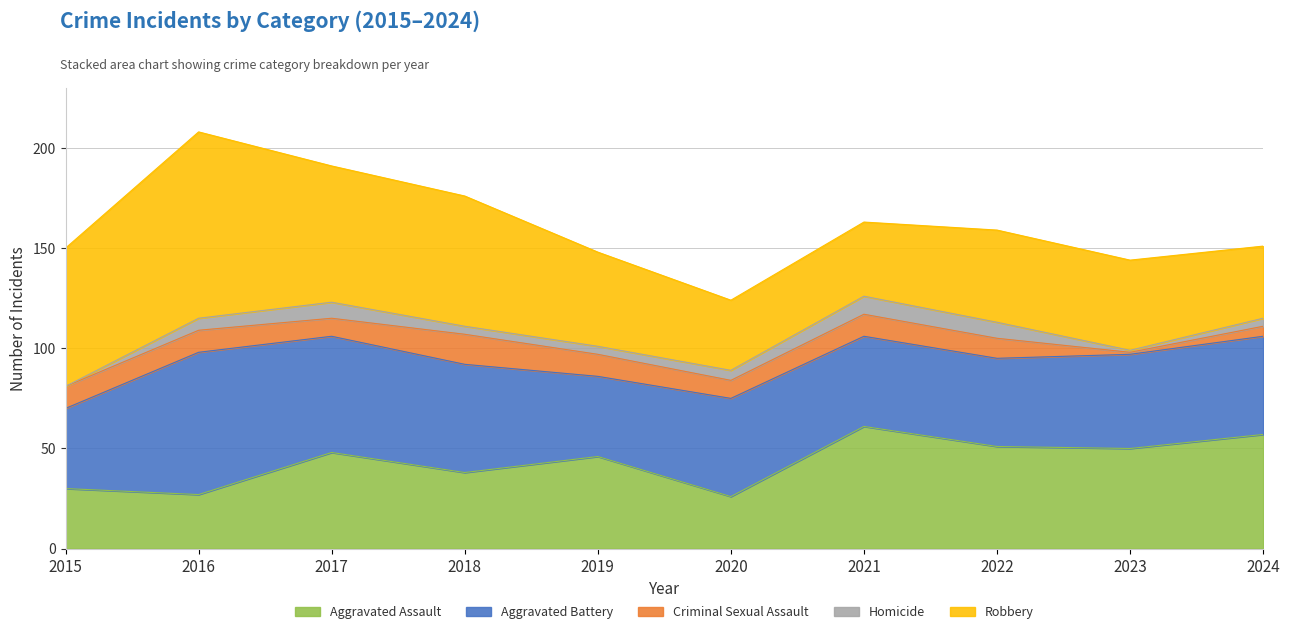

At which label does Criminal Sexual Assault first exceed 11?

2018